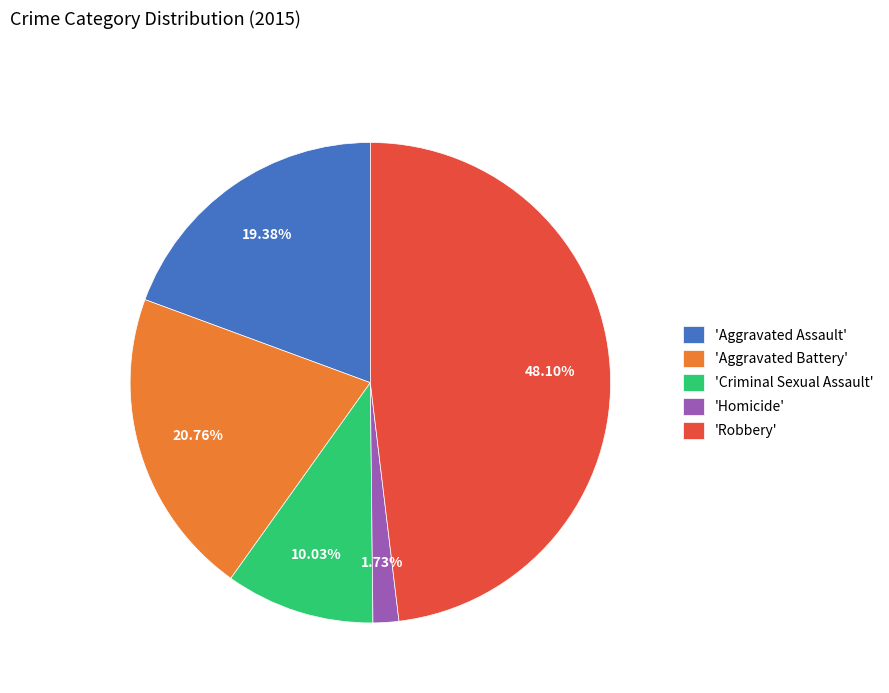

Is 'Aggravated Assault' the majority of the pie?

No